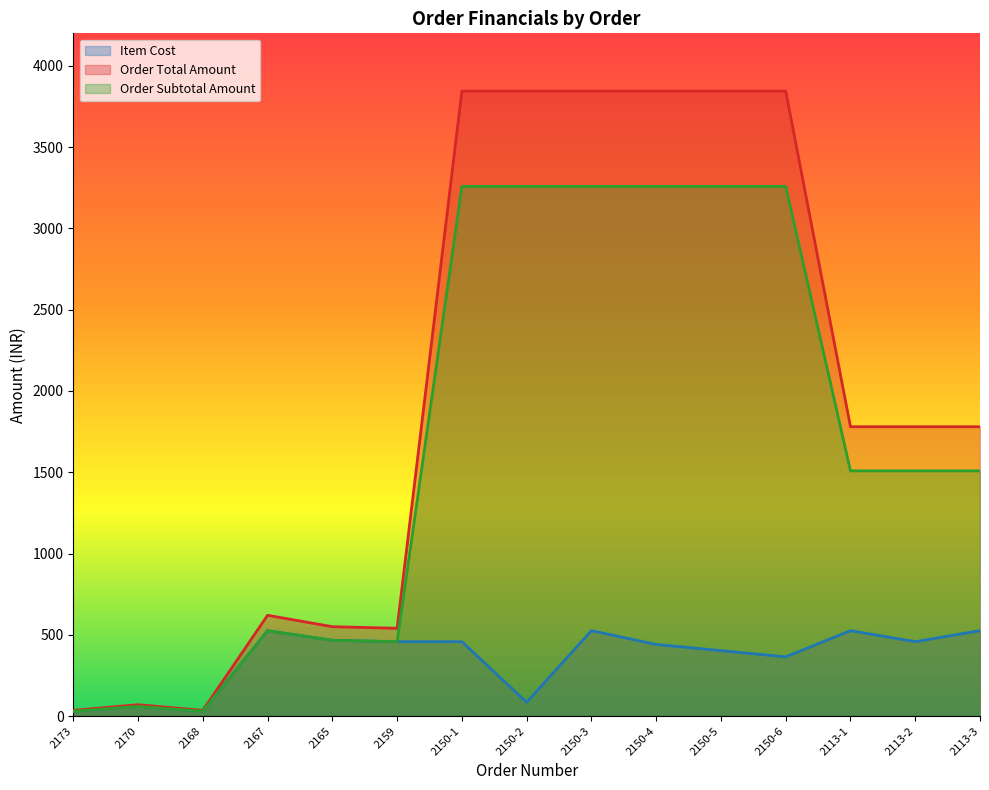

Reading left to right, list all the values displayed in this chart.

Item Cost: 29.7	59.3	29.7	525.4	466.1	457.6	457.6	84.8	525.4	440.7	402.5	364.4	525.4	457.6	525.4
Order Total Amount: 35.0	70.0	35.0	620.0	550.0	540.0	3845.0	3845.0	3845.0	3845.0	3845.0	3845.0	1780.0	1780.0	1780.0
Order Subtotal Amount: 29.7	59.3	29.7	525.4	466.1	457.6	3258.5	3258.5	3258.5	3258.5	3258.5	3258.5	1508.5	1508.5	1508.5